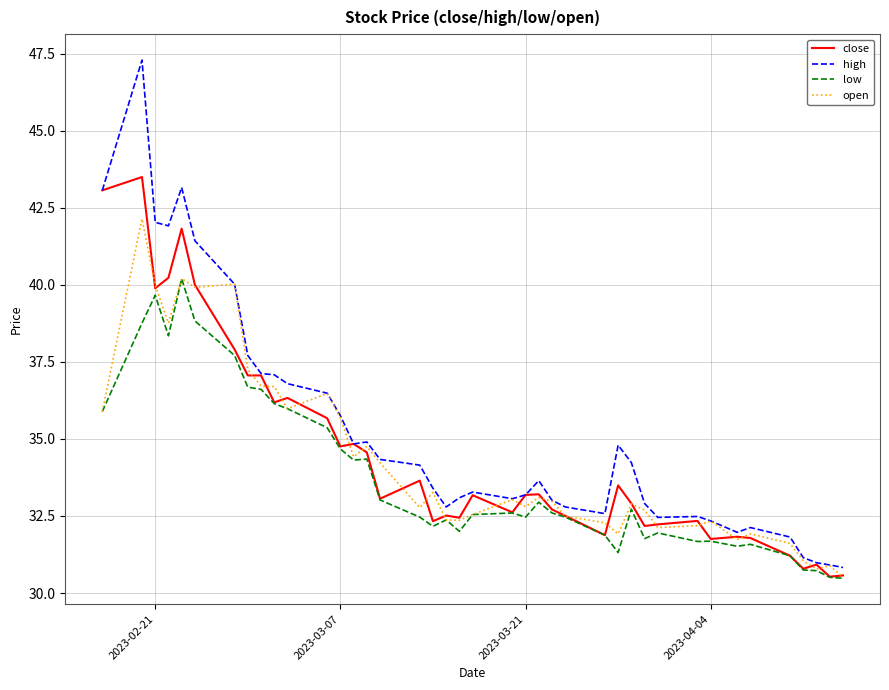

Rank the series by their maximum value, from lowest to highest.

low, open, close, high